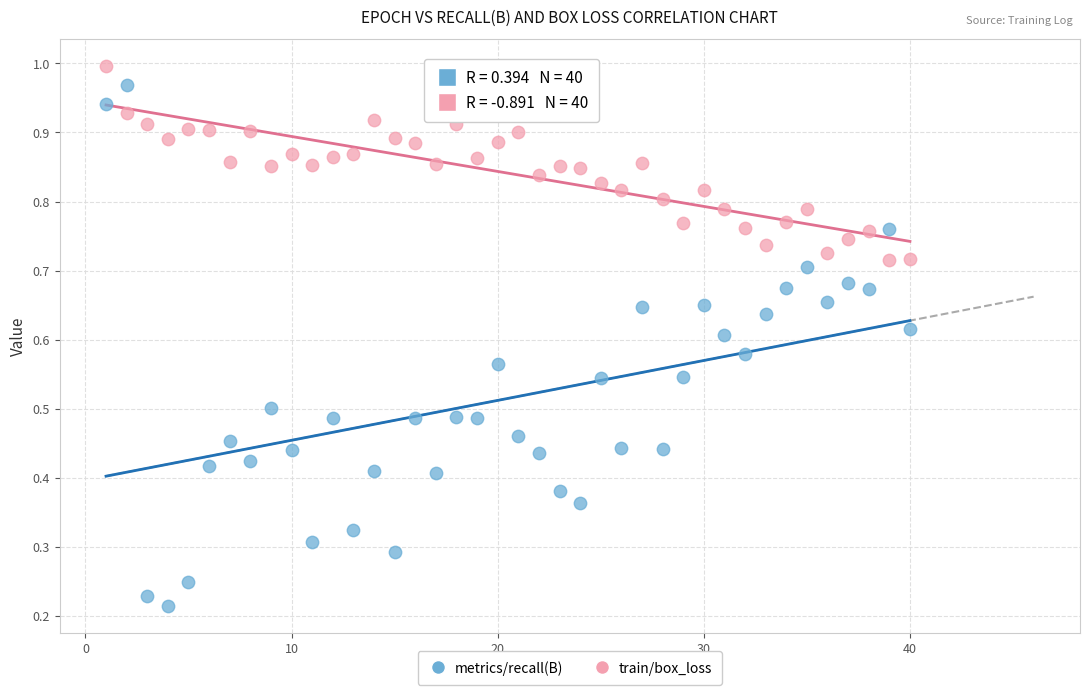

Which series has the largest Y range (max minus min)?

metrics/recall(B)